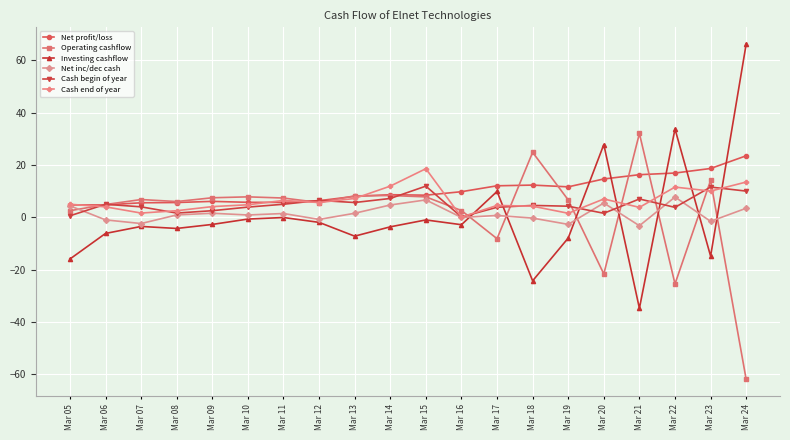

What is the minimum value shown in the chart?

-62.0